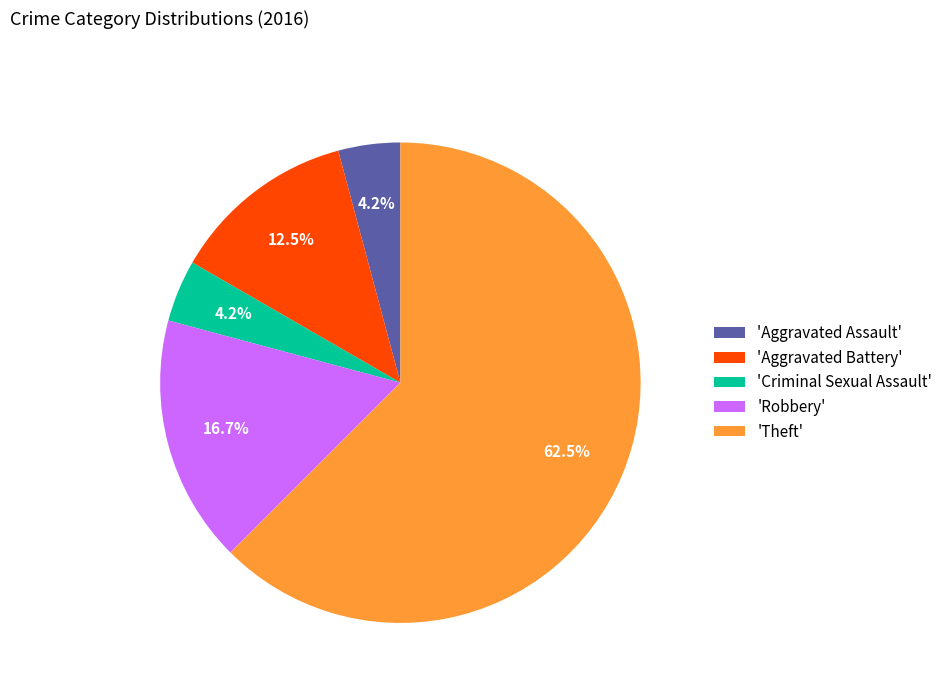

Is the sum of 'Aggravated Battery' and 'Criminal Sexual Assault' greater than half?

No